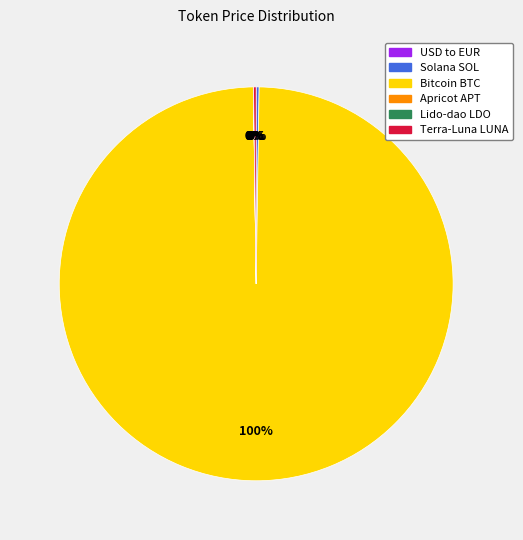

Which slice represents more than half of the pie?

Bitcoin BTC